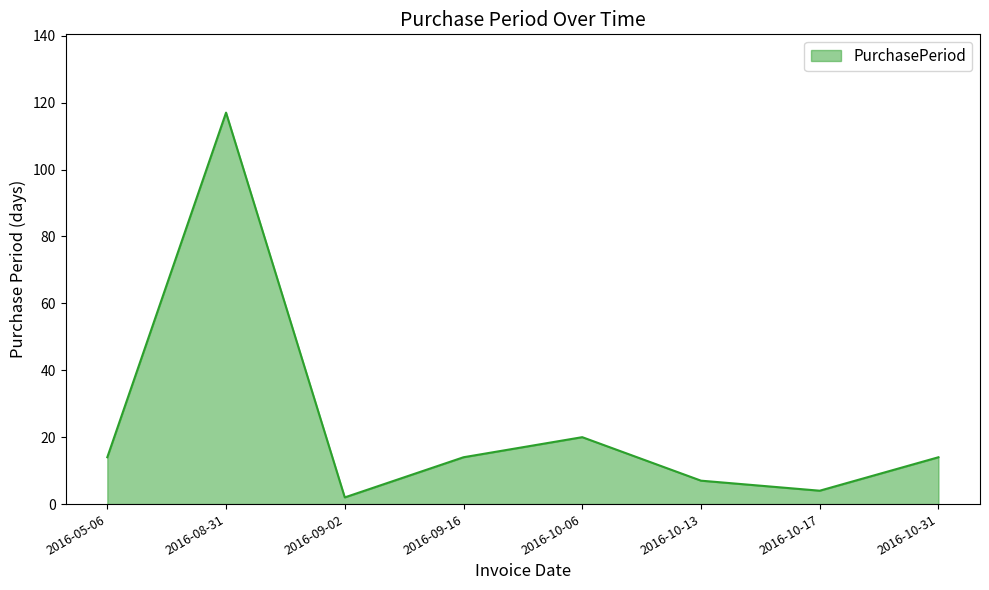

Reading left to right, what are all the values shown in this chart?

2016-05-06=14	2016-08-31=117	2016-09-02=2	2016-09-16=14	2016-10-06=20	2016-10-13=7	2016-10-17=4	2016-10-31=14